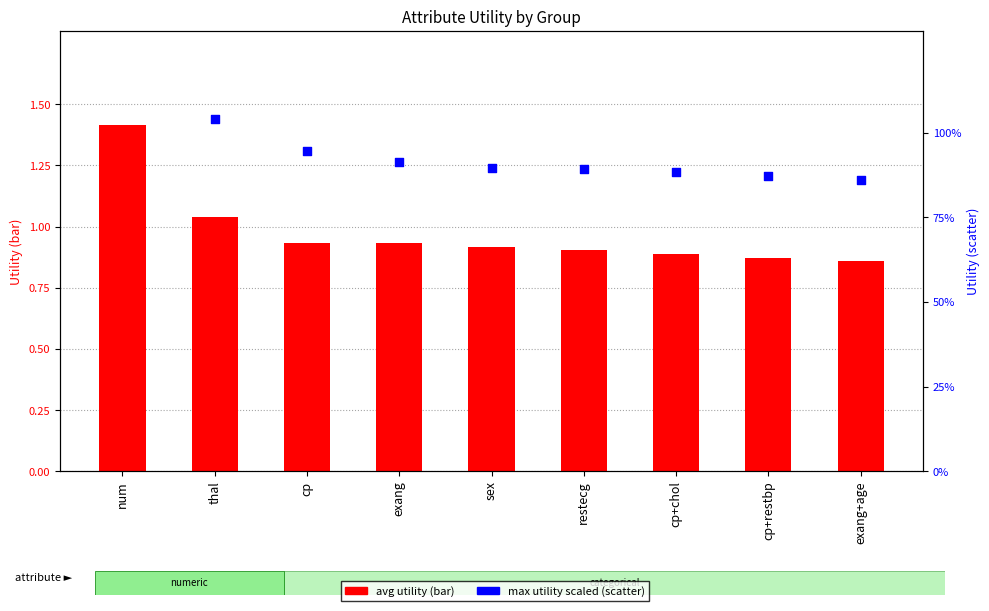

Is the value of avg utility at exang+age greater than the value of max utility (scaled) at cp+restbp?

No